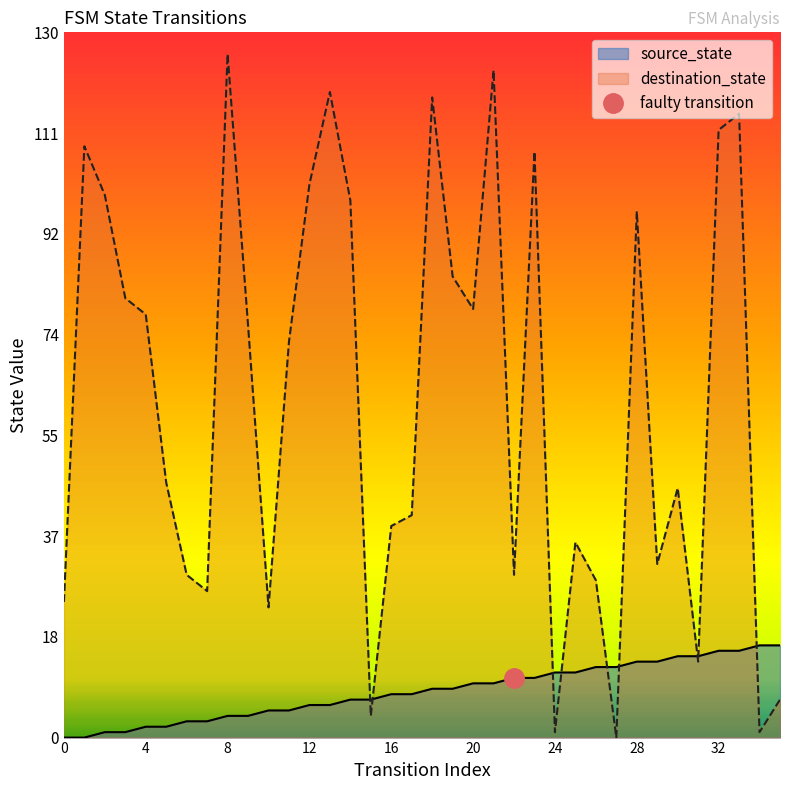

Where does the destination_state series first go above 73?

1